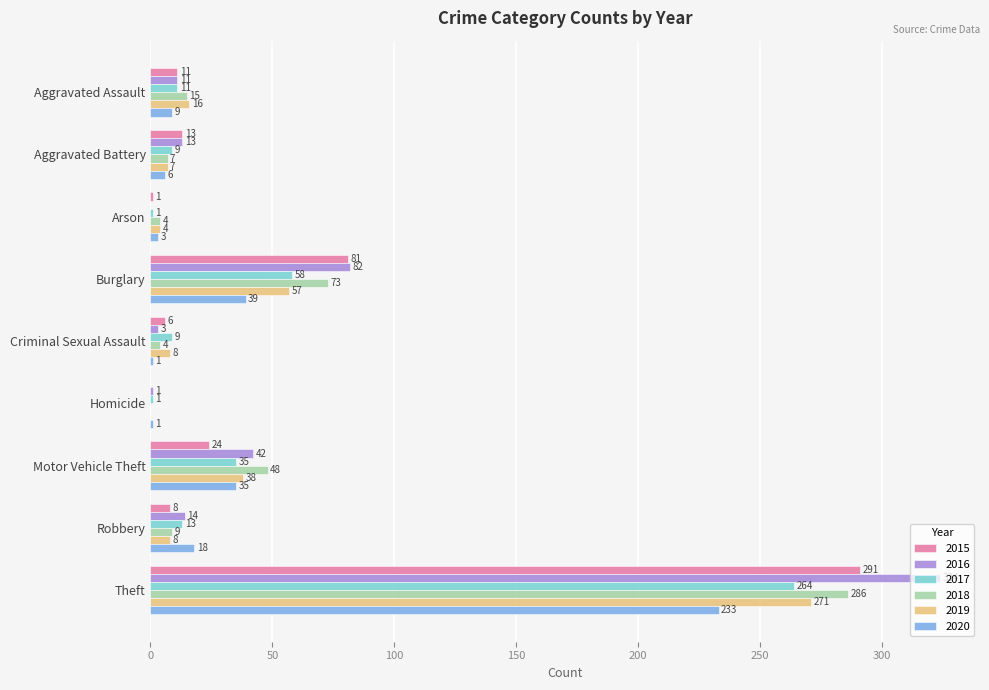

What is the maximum value shown in the chart?

324